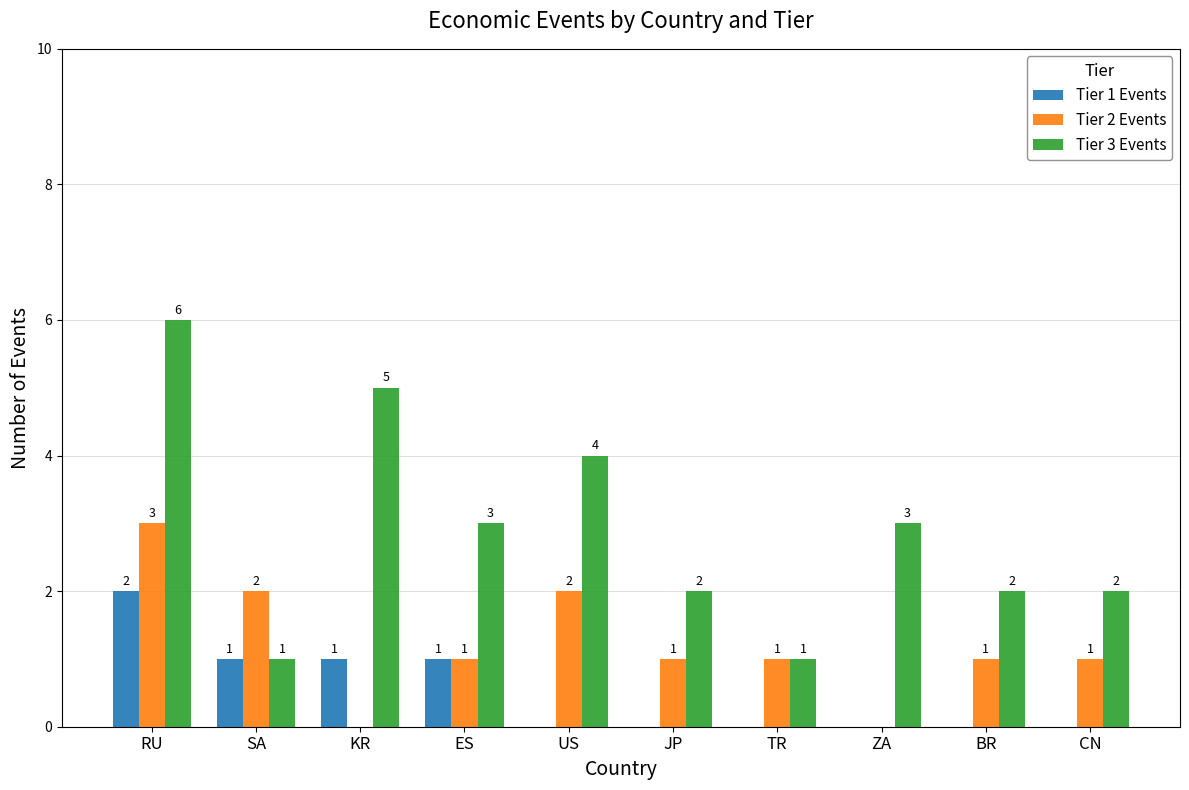

Between KR and ZA, which series saw the biggest shift?

Tier 3 Events